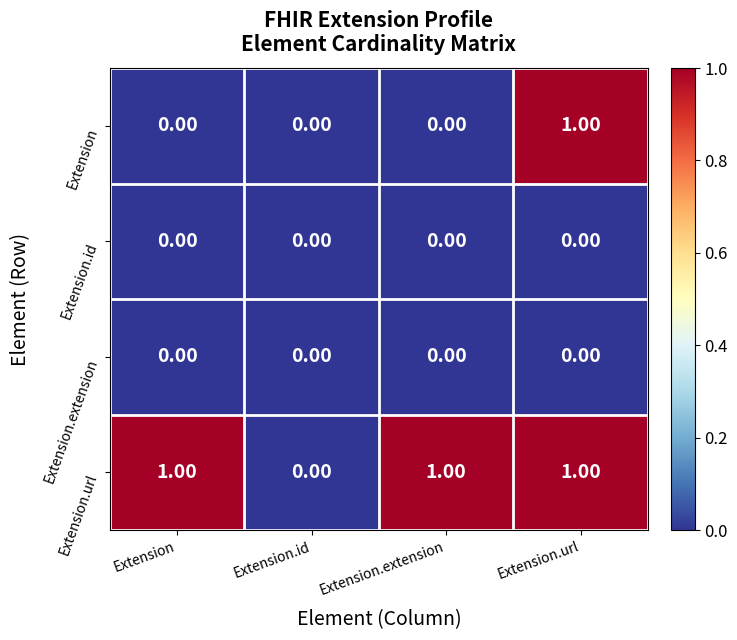

Which series has the largest total across all categories?

Extension.url